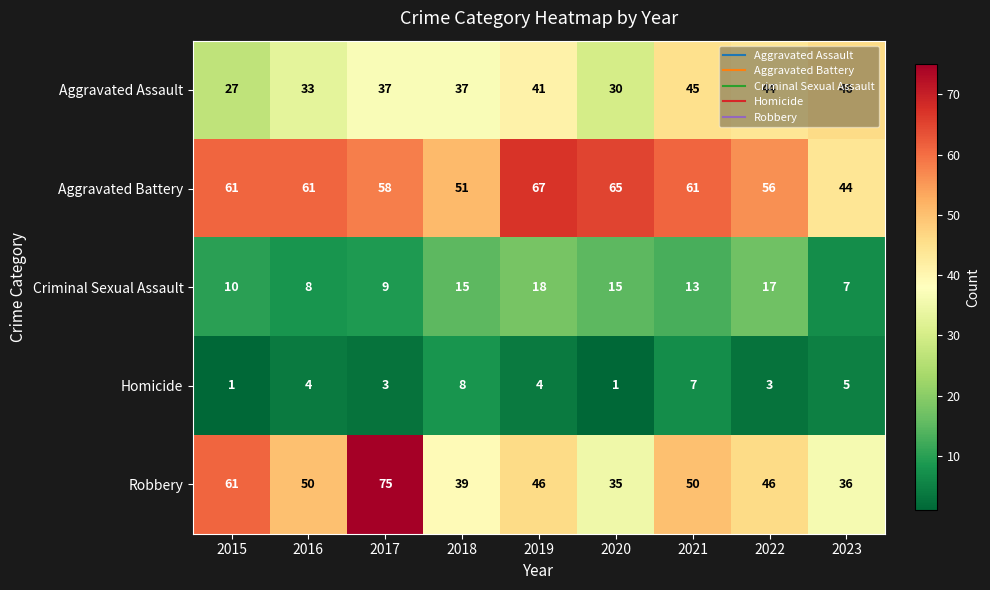

What is the spread (max minus min) of values at 2016?

57